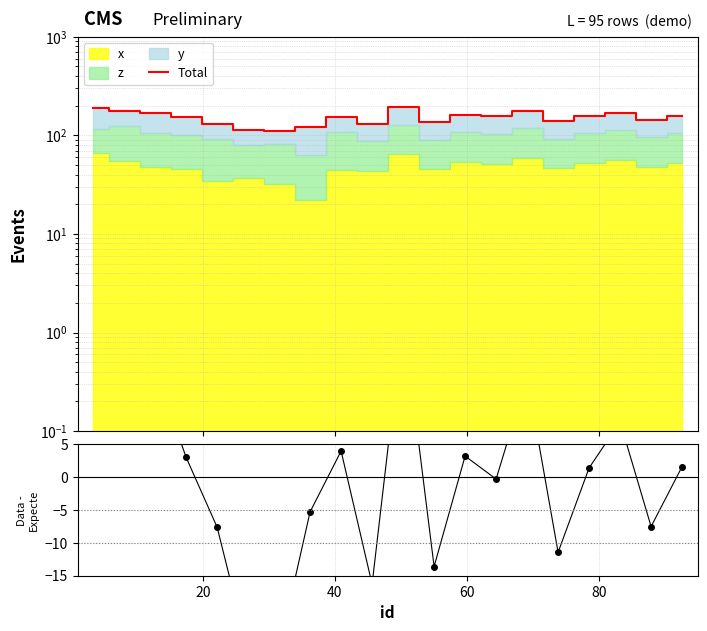

Does the chart have visible grid lines?

Yes